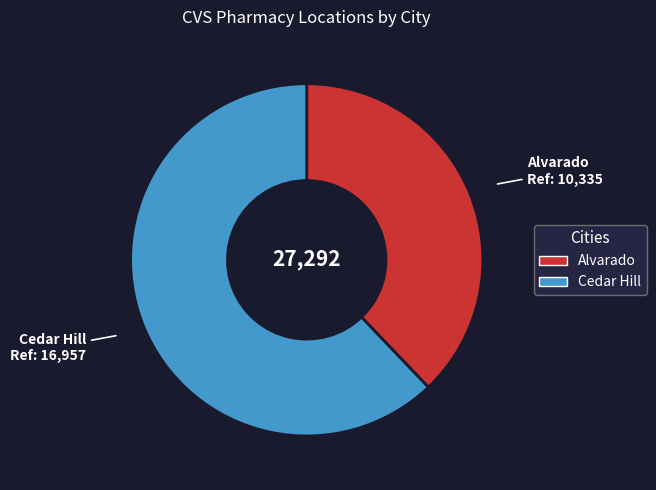

Does Cedar Hill represent more than half of the total?

Yes